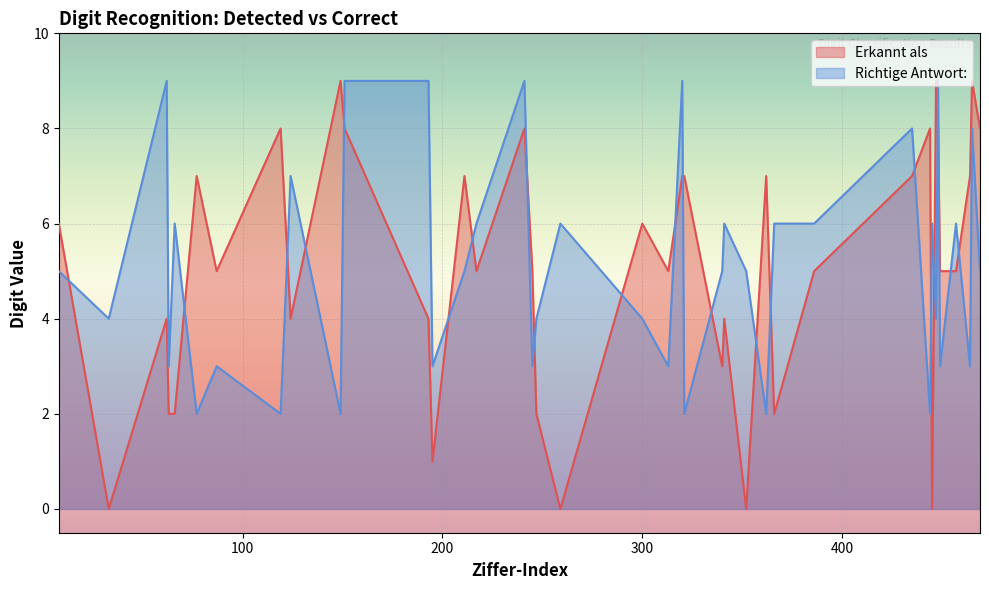

How many interior local peaks does the Richtige Antwort: series have?

13